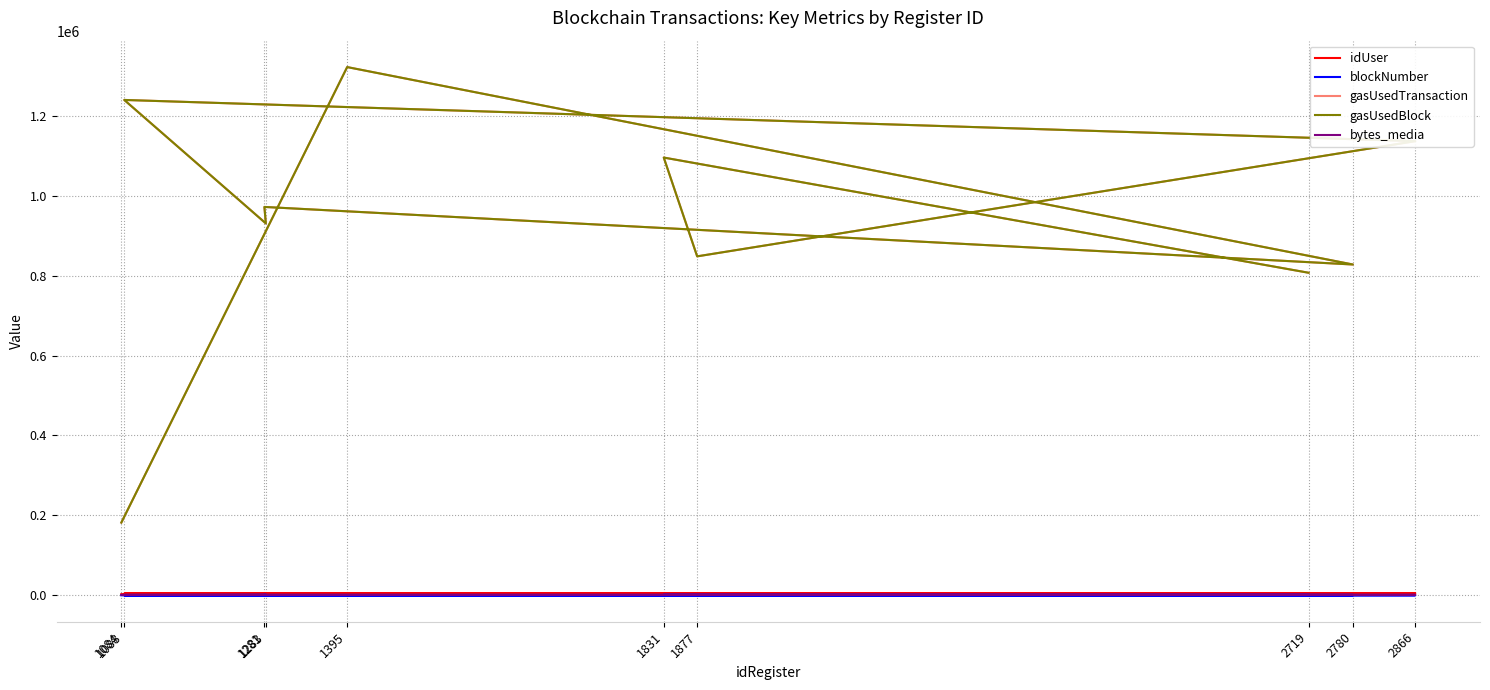

How many distinct data groups are displayed?

5